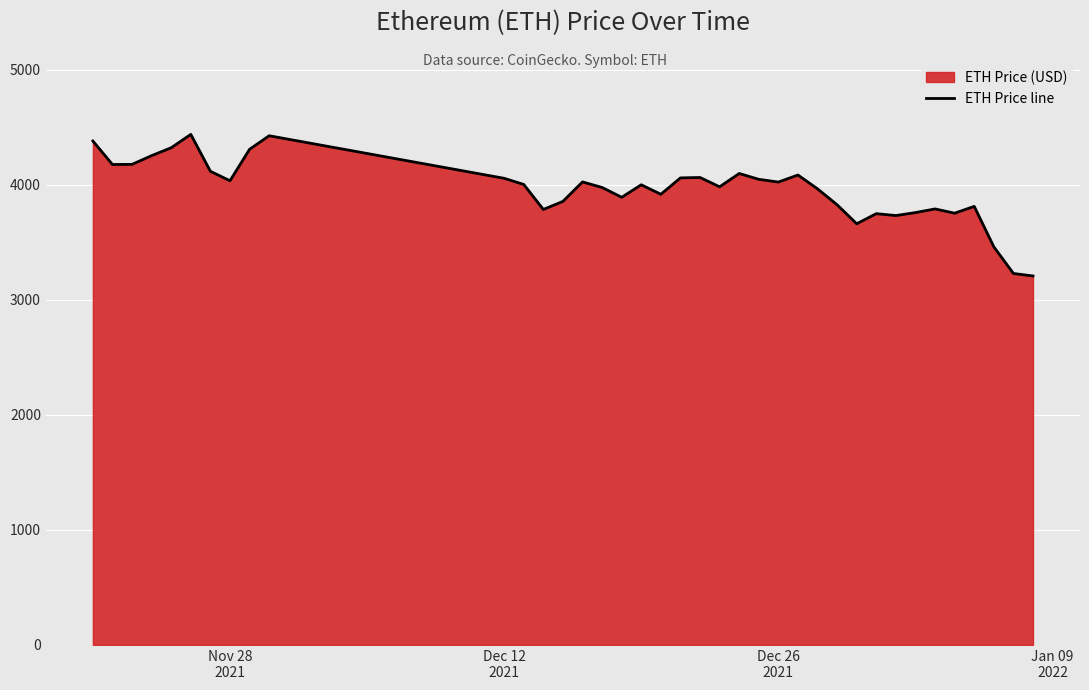

What is the smallest value displayed?

3206.9